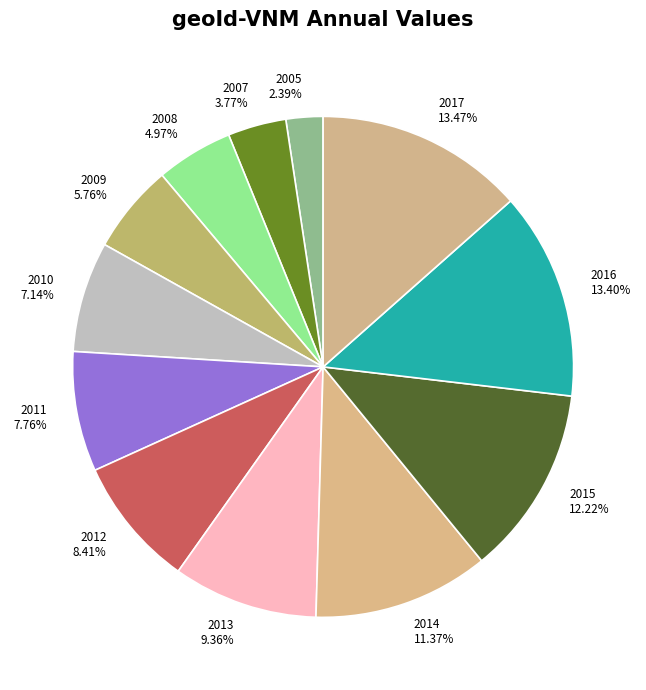

Which has a higher value, 2017 13.47% or 2007 3.77%?

2017 13.47%